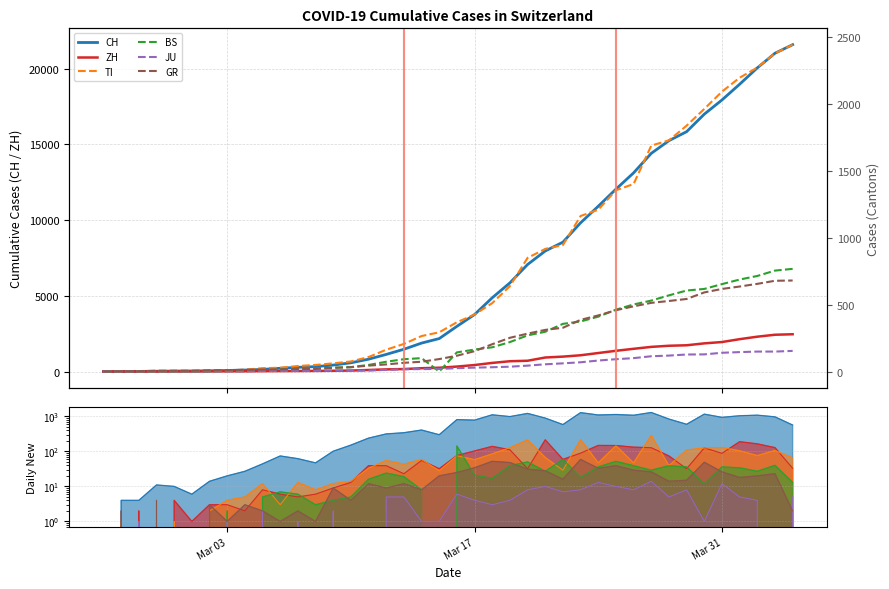

True or false: JU and TI intersect in this chart.

False